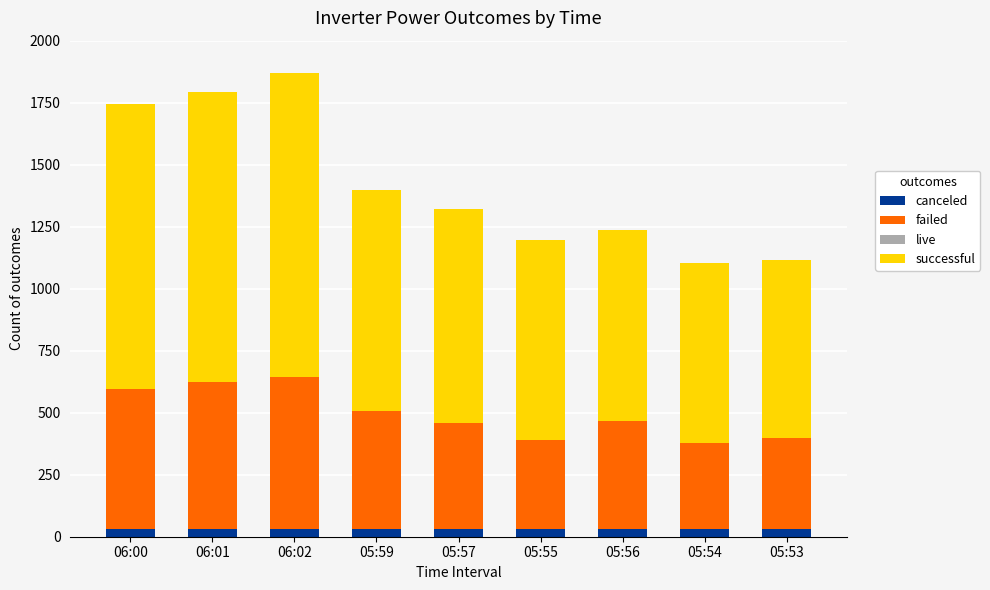

Is it true that canceled equals 30.7 at 05:56?

True